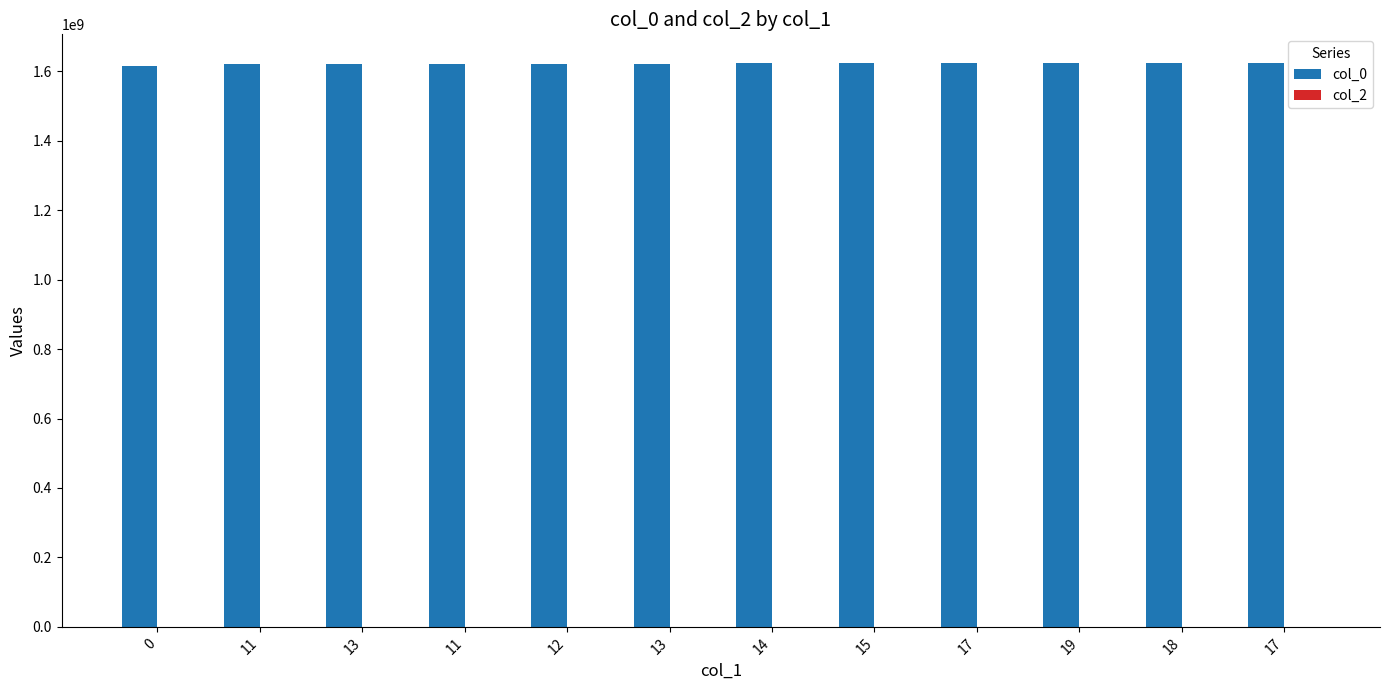

Does the chart contain any negative values?

No